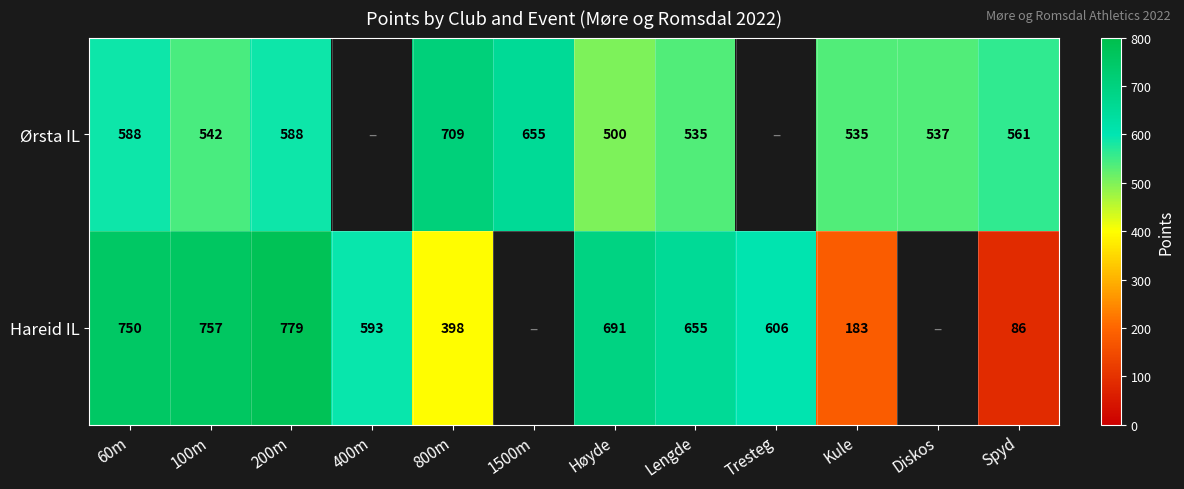

Count the number of data series in this chart.

2